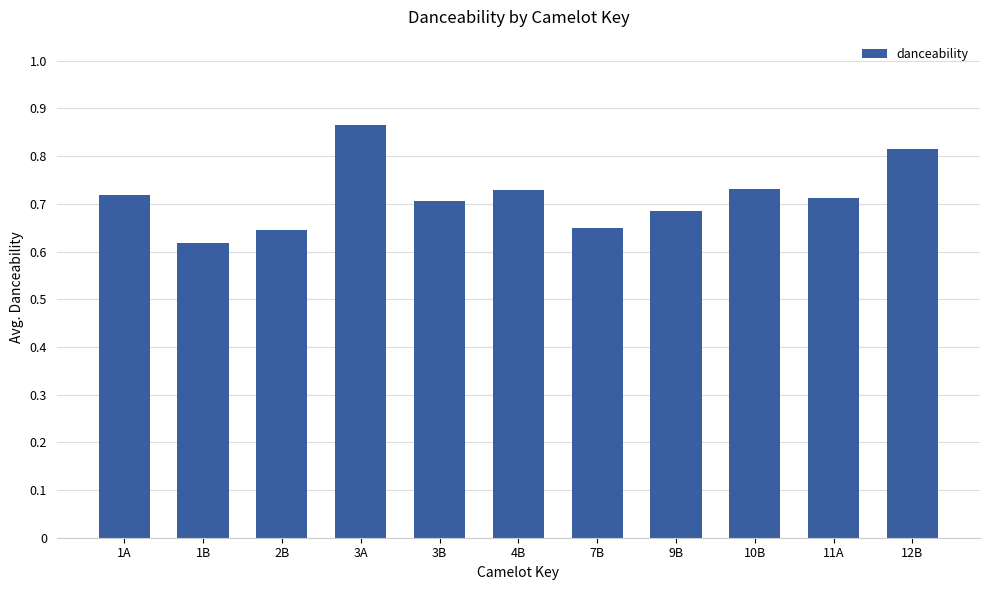

What position from the right is 4B?

6